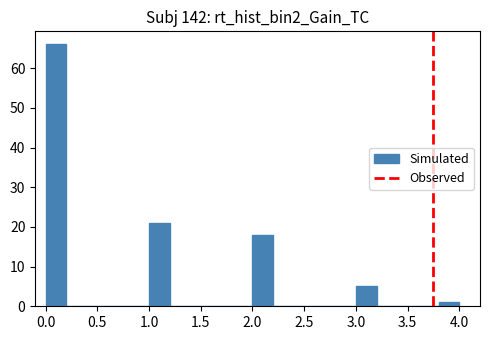

Which range on the x-axis has the tallest bar?

0.0 to 0.2